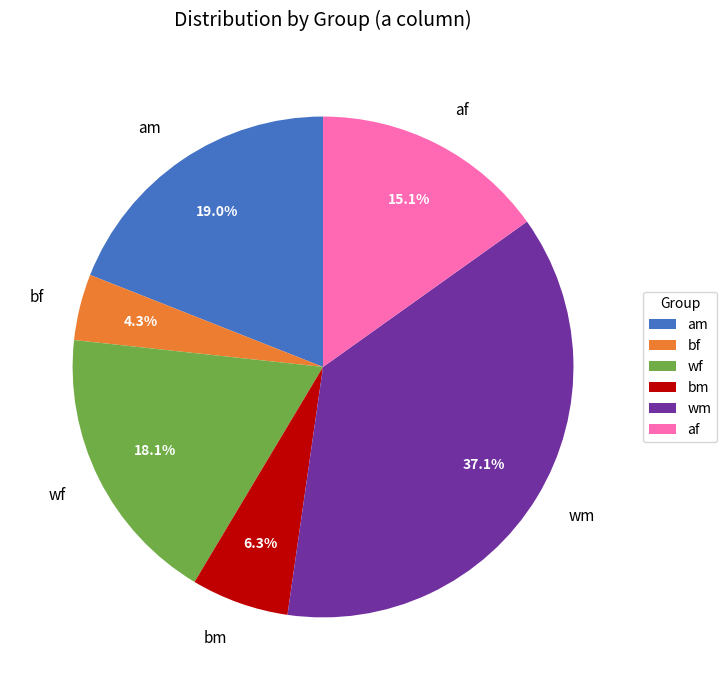

Rank the categories by value from highest to lowest.

wm, am, wf, af, bm, bf